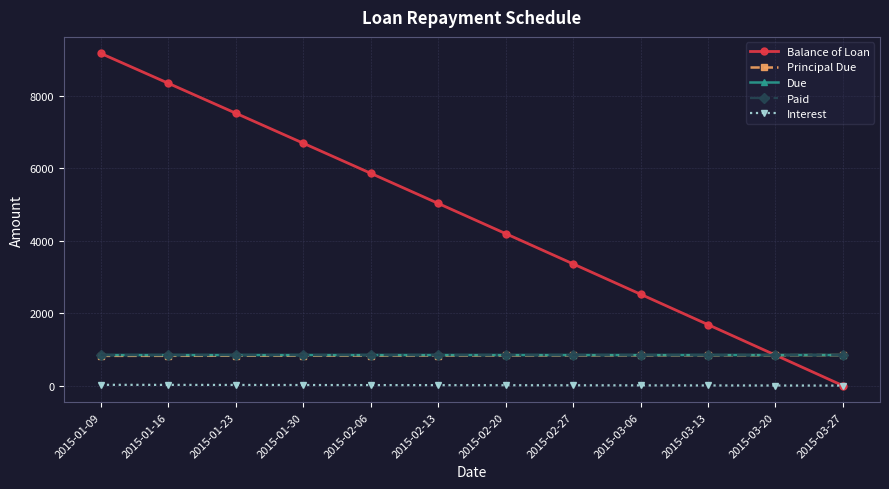

True or false: Principal Due and Paid cross at least once.

False